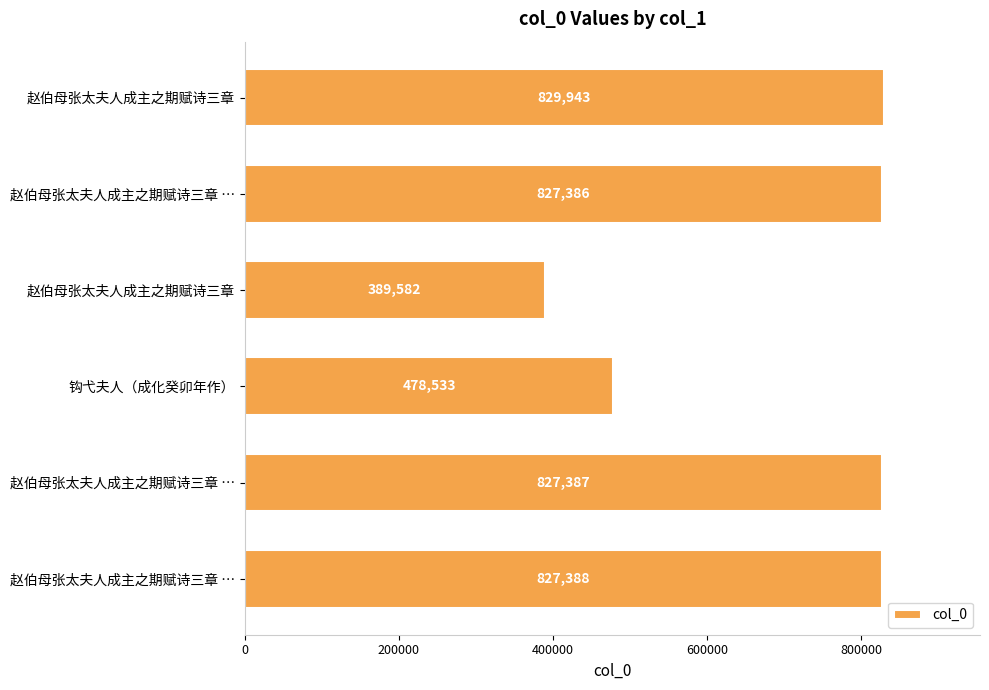

Does the chart contain any negative values?

No